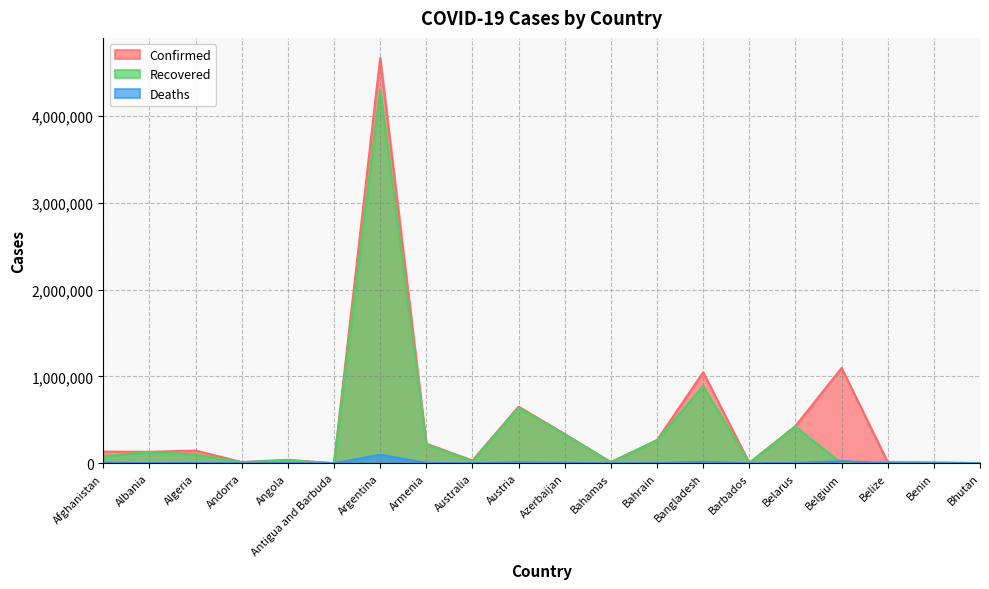

True or false: Recovered and Confirmed cross at least once.

False